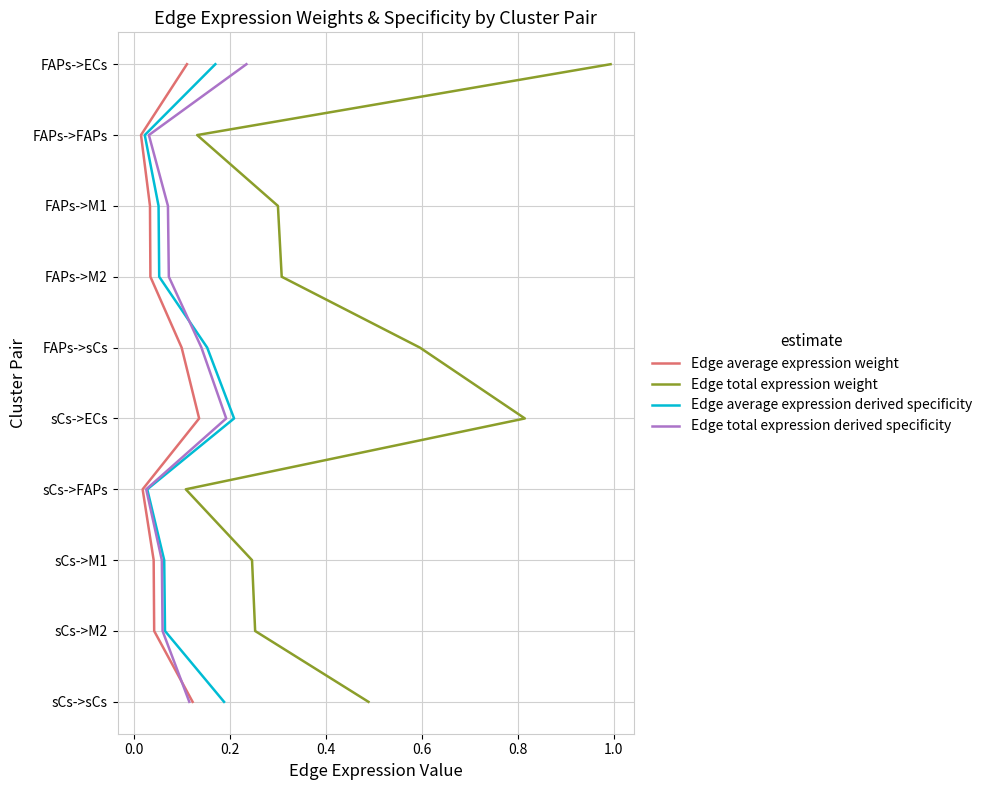

How many Edge total expression weight values are between 2 and 7?

6